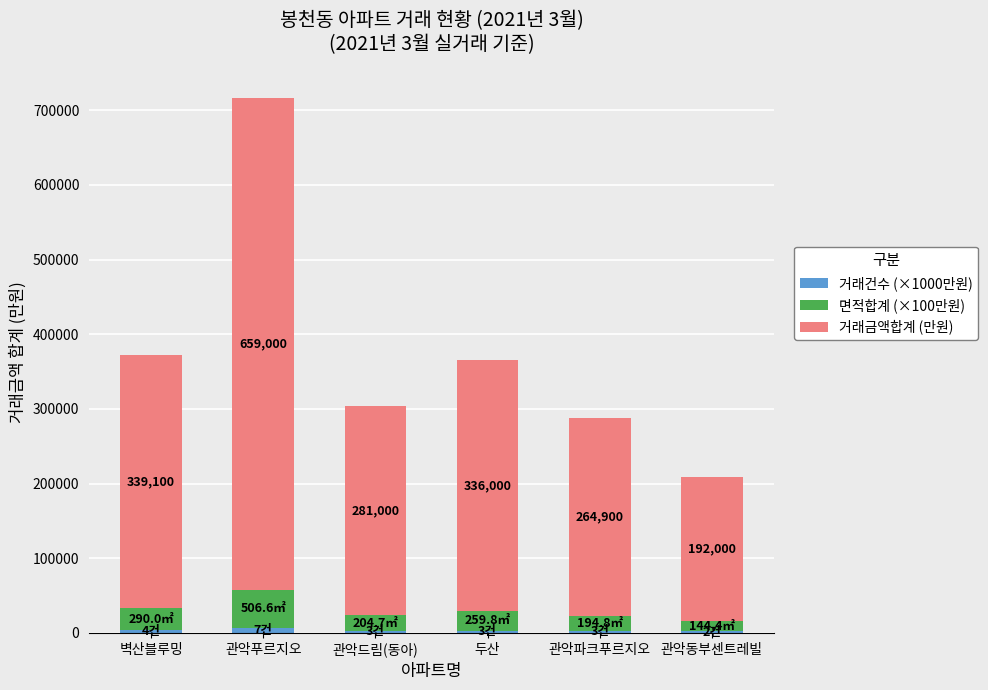

At which category is the sum across all series the highest?

관악푸르지오